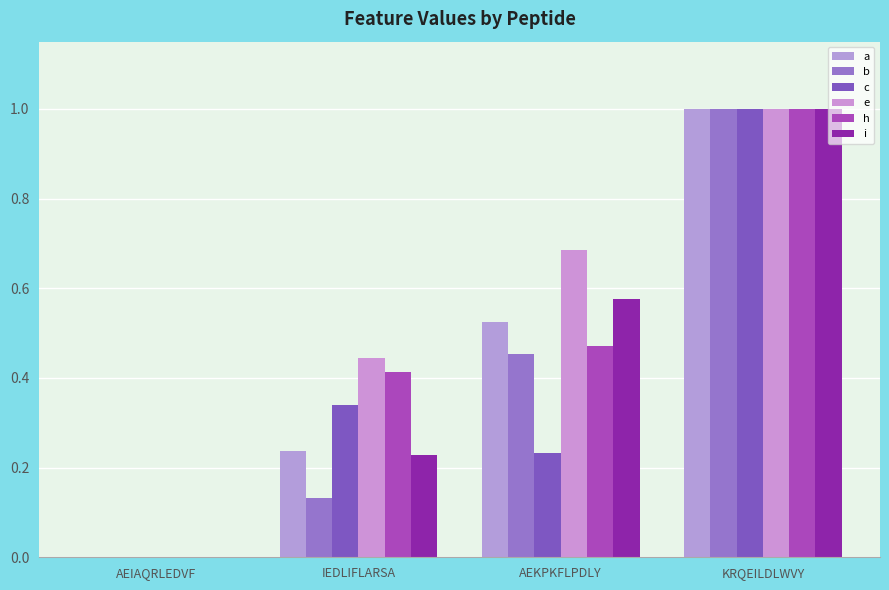

Reading left to right, list all the values displayed in this chart.

a: 0.0	0.2	0.5	1.0
b: 0.0	0.1	0.5	1.0
c: 0.0	0.3	0.2	1.0
e: 0.0	0.4	0.7	1.0
h: 0.0	0.4	0.5	1.0
i: 0.0	0.2	0.6	1.0